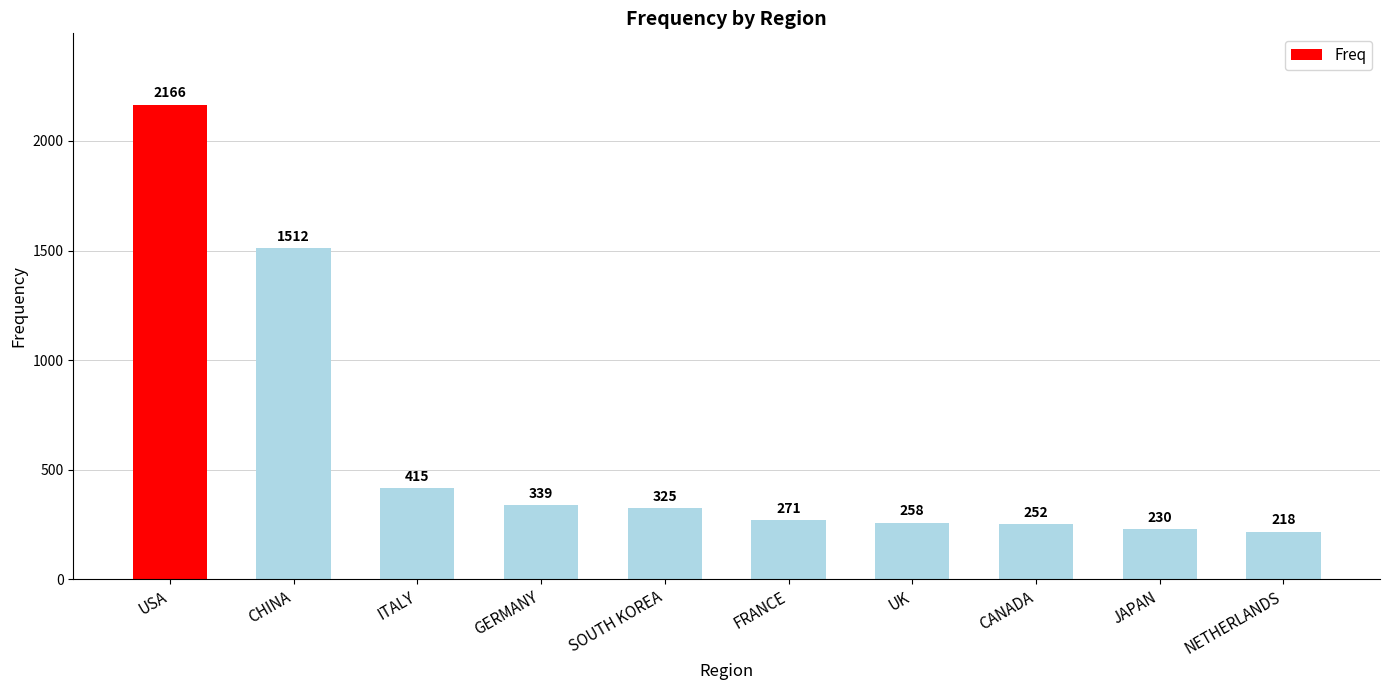

What is the greatest value displayed?

2166